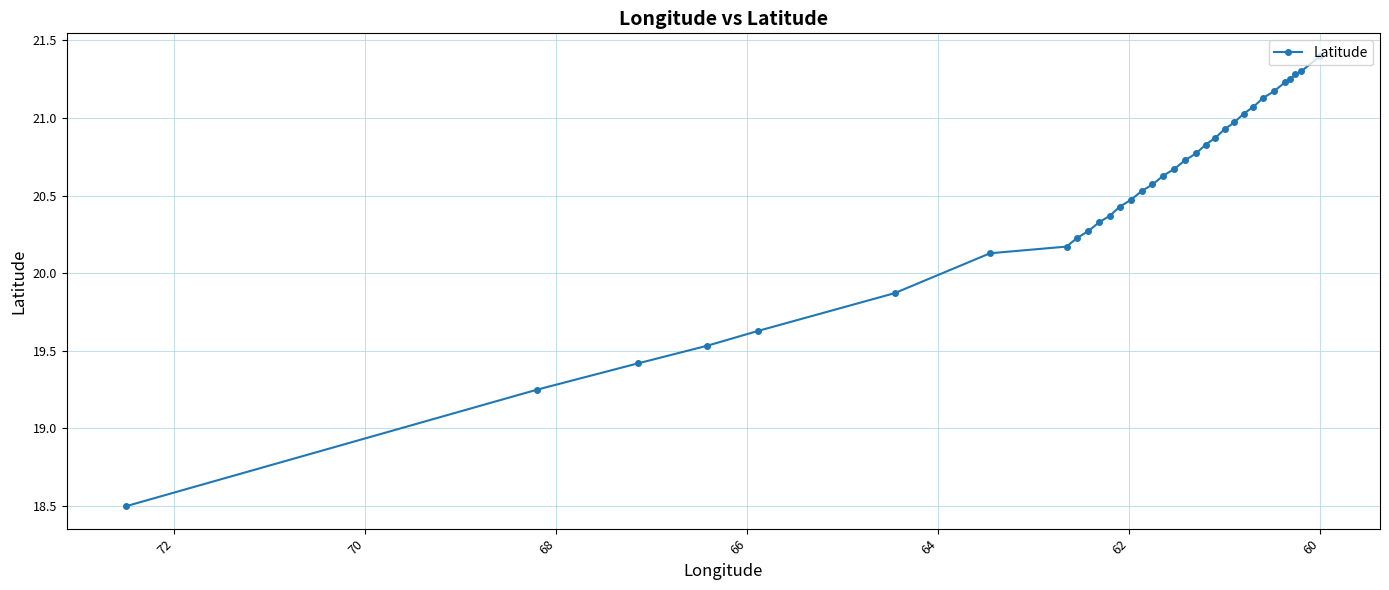

What is the difference between the second highest and minimum values?

2.8